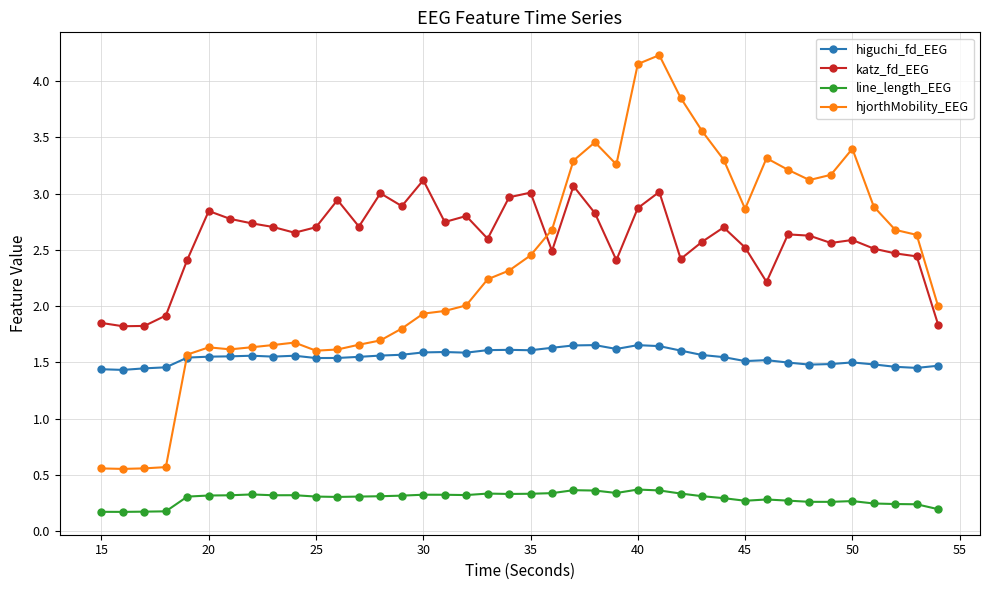

Which series has the largest range (max minus min)?

hjorthMobility_EEG